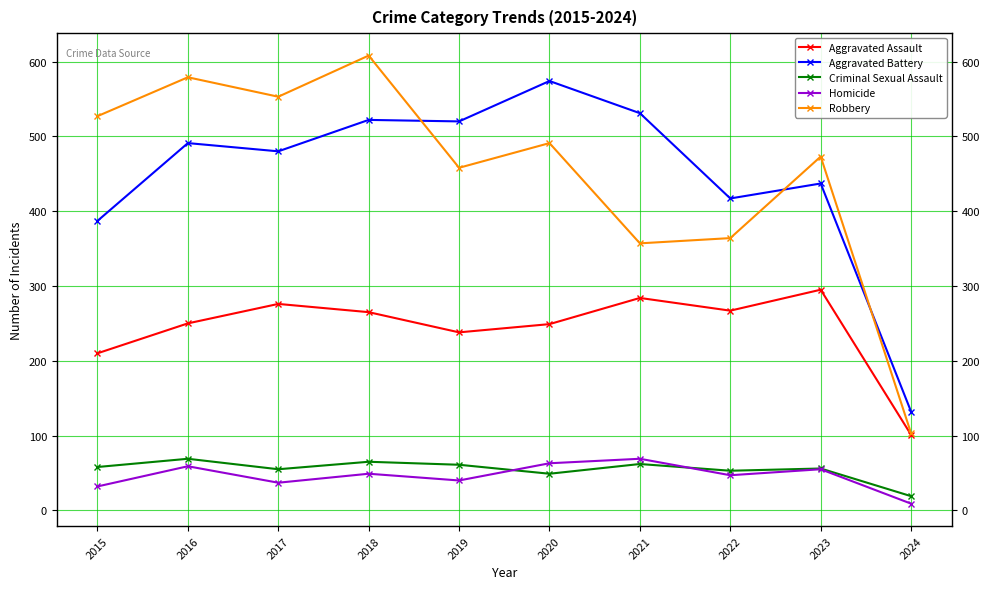

At which category does Robbery reach its first local peak?

2016